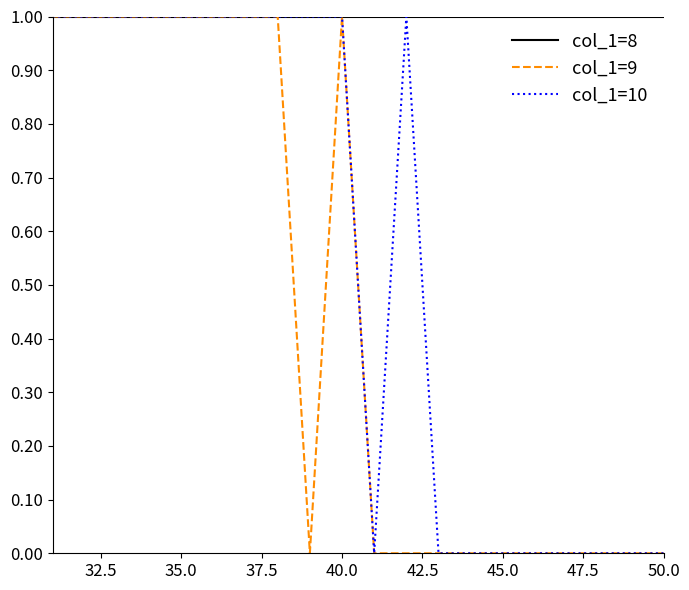

List the series in order of their overall mean, highest first.

col_1=8, col_1=10, col_1=9